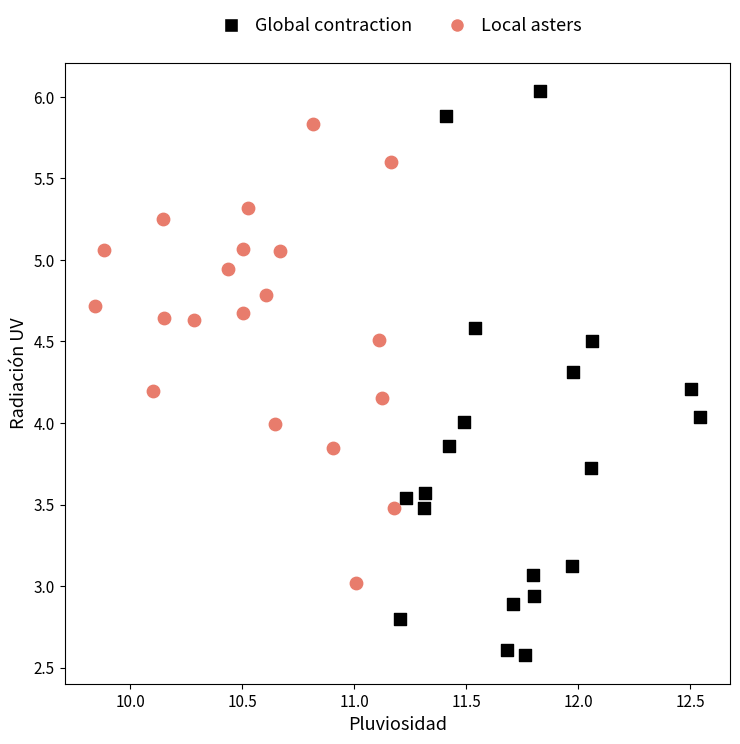

Which series reaches the maximum Y coordinate?

Global contraction